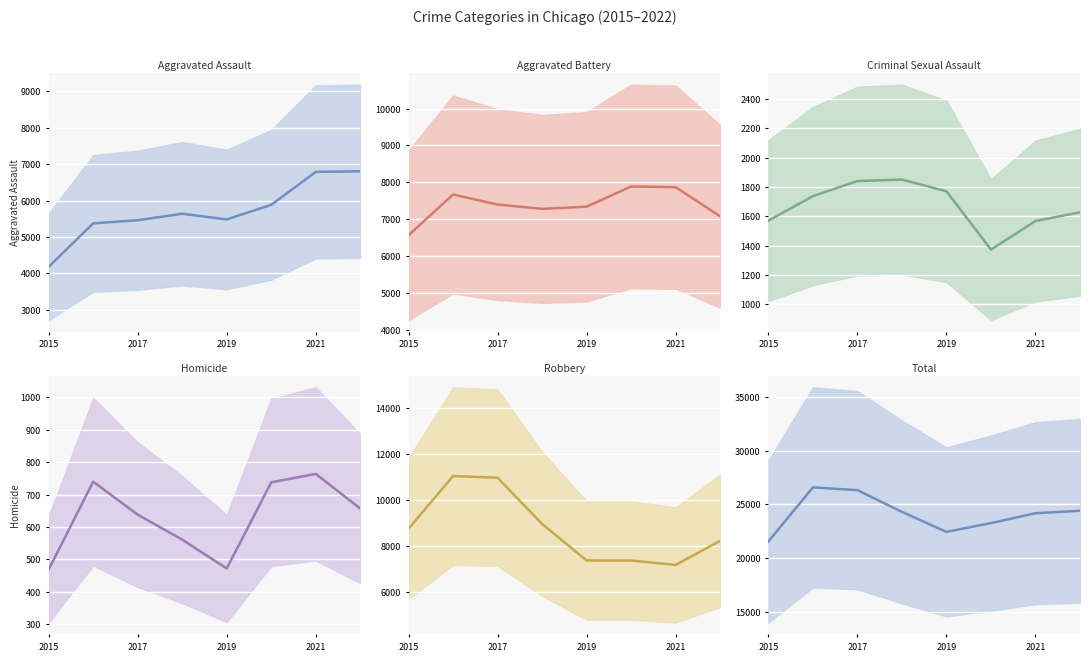

What is the value of the Criminal Sexual Assault point at the 8th from the left?

1628